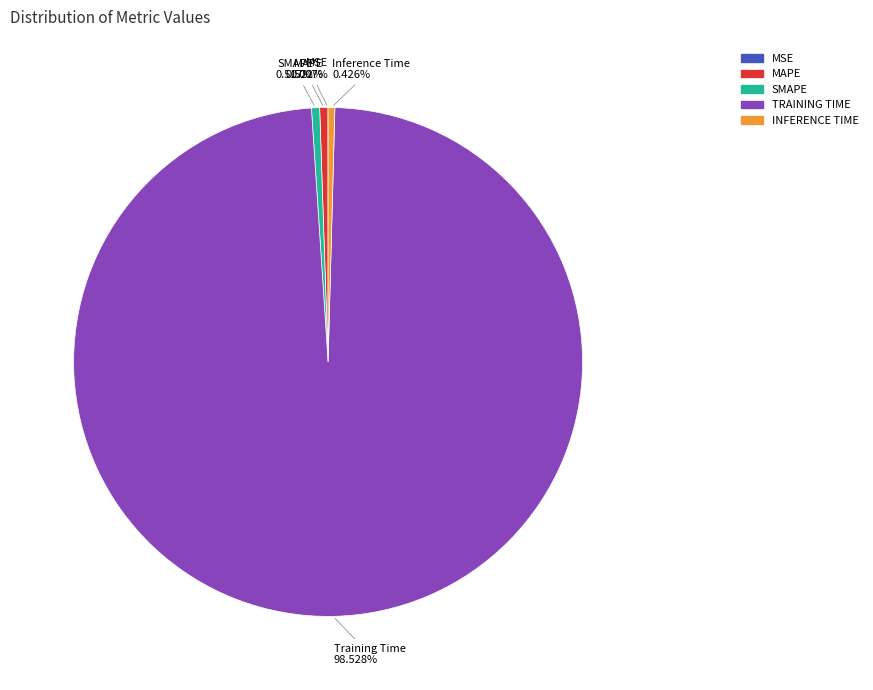

To the nearest percent, what is the difference between the largest and smallest slice percentages?

99%